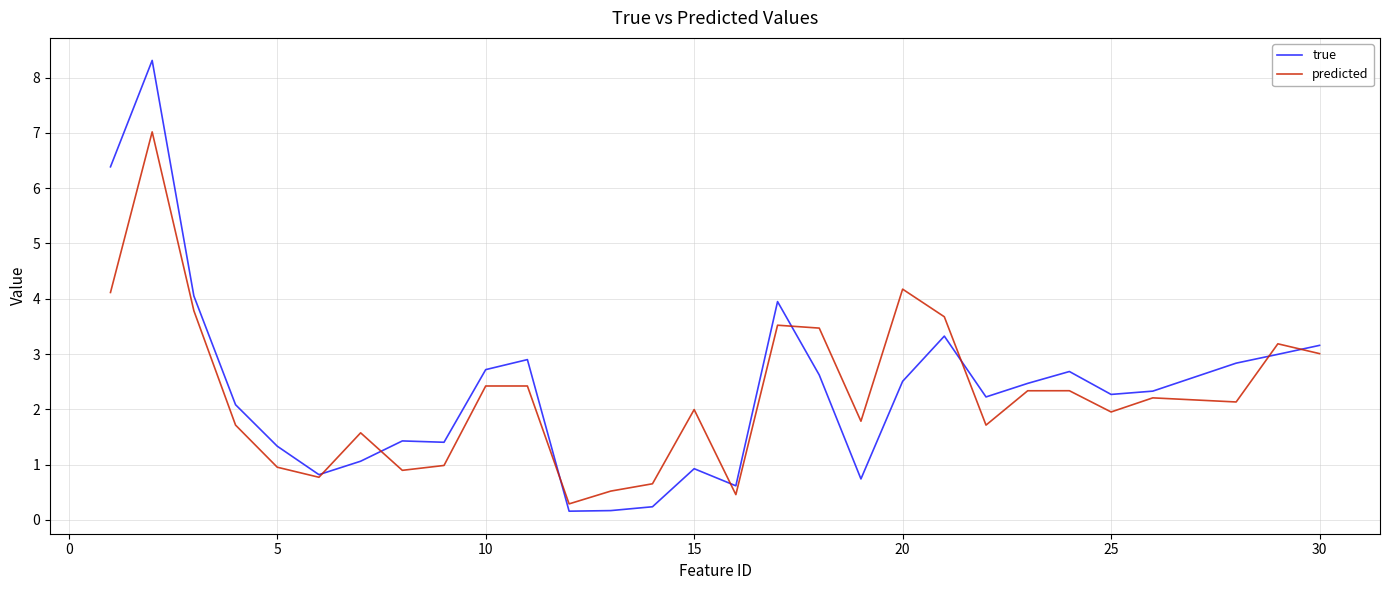

Which series has the widest spread of values?

true